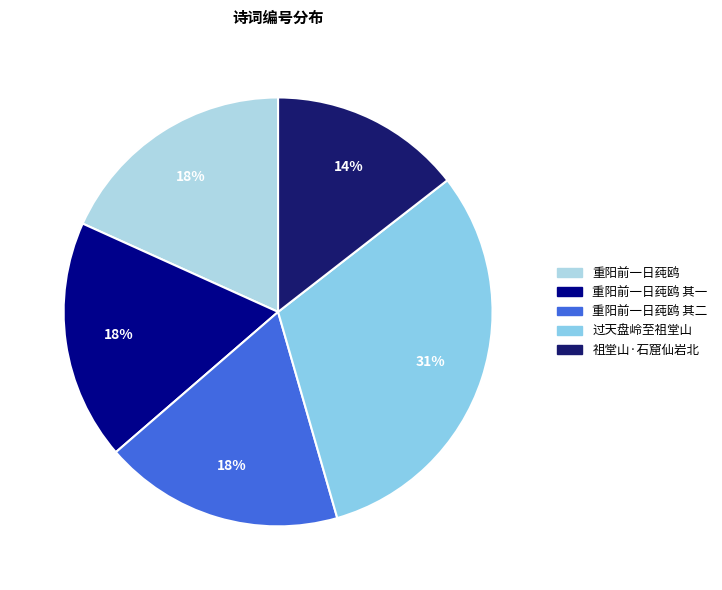

Count the number of slices in the pie.

5